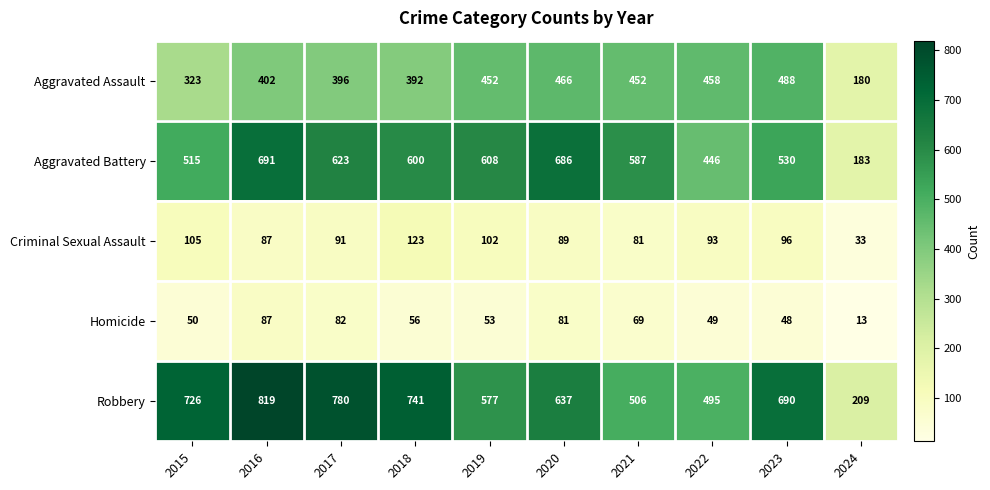

Which series has the largest total across all categories?

Robbery